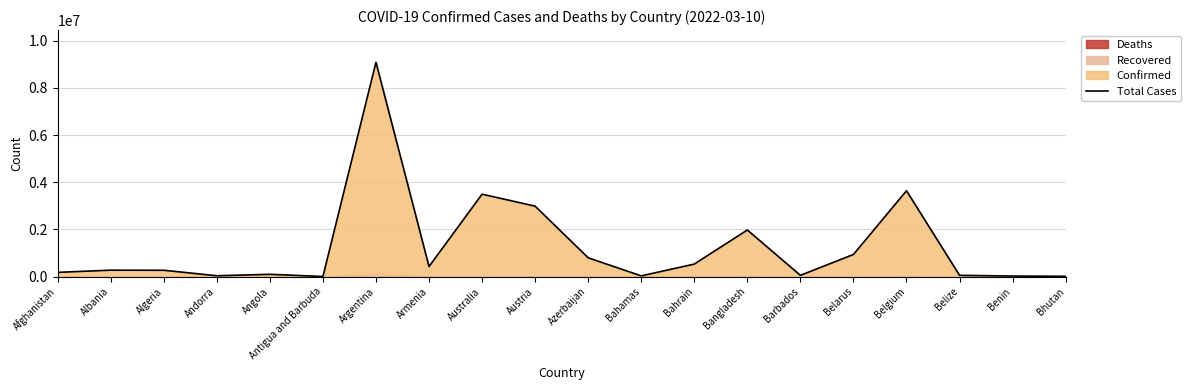

What is the change in value from Afghanistan to Armenia?

+246991